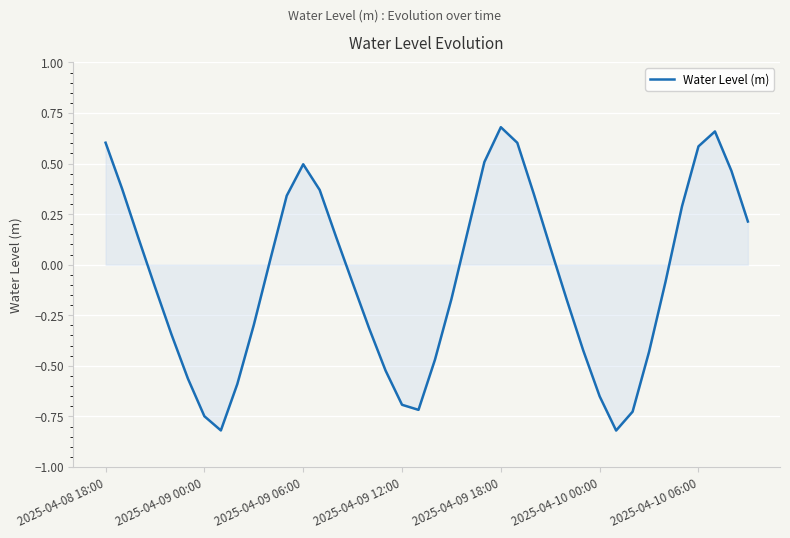

What is the minimum value shown in the chart?

-0.8